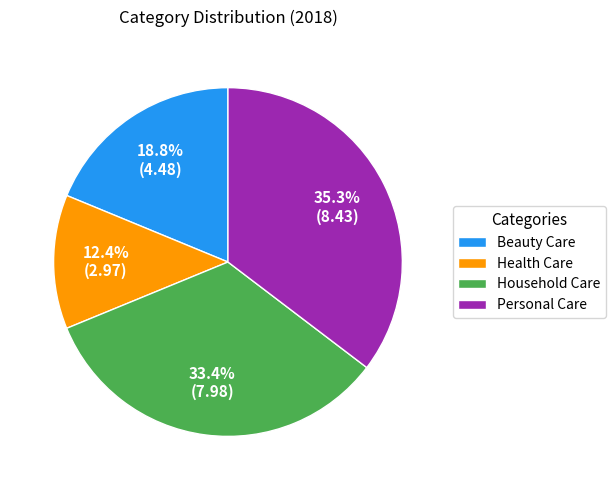

Which category has the smallest portion of the pie?

Health Care